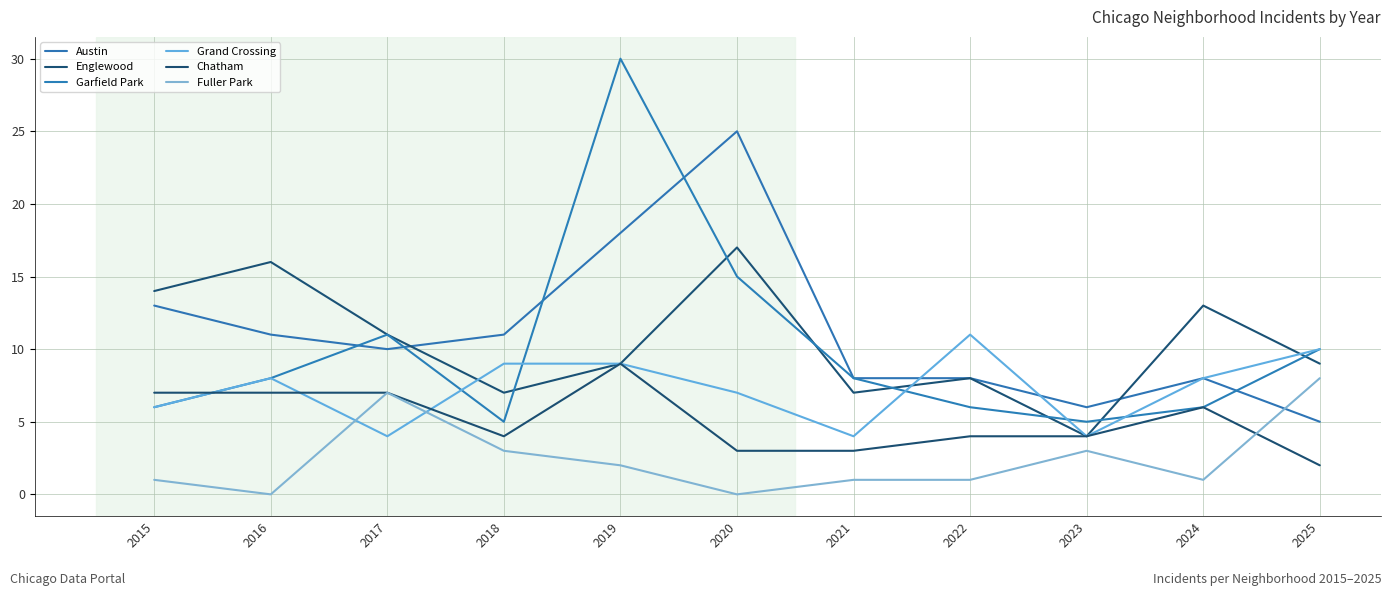

What is the difference between the highest and lowest values at 2024?

12